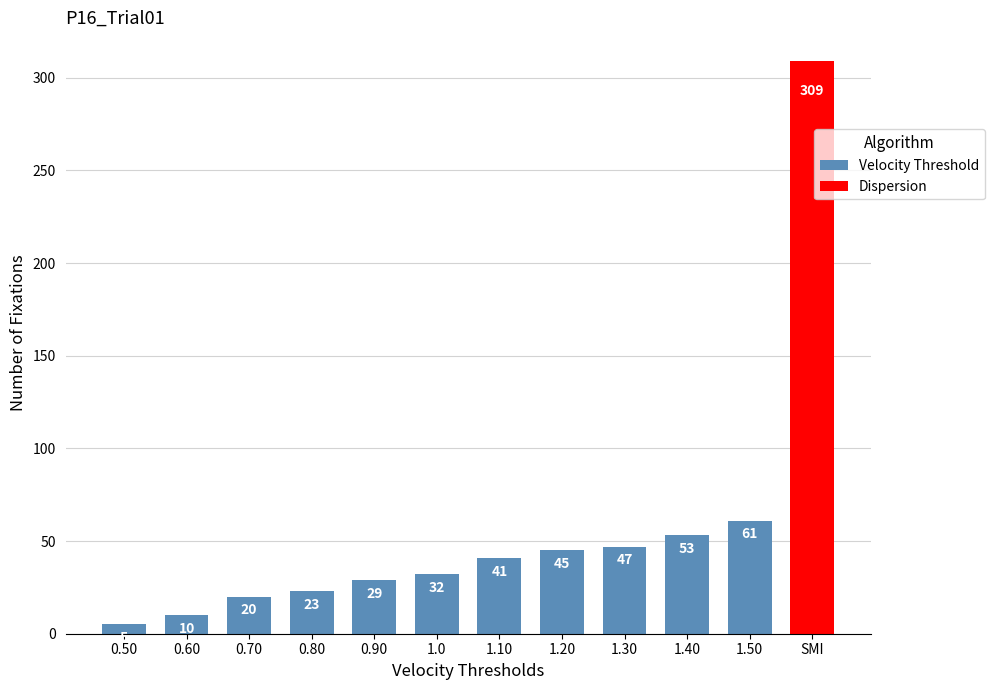

What is the approximate value at 1.10, to the nearest 5?

40